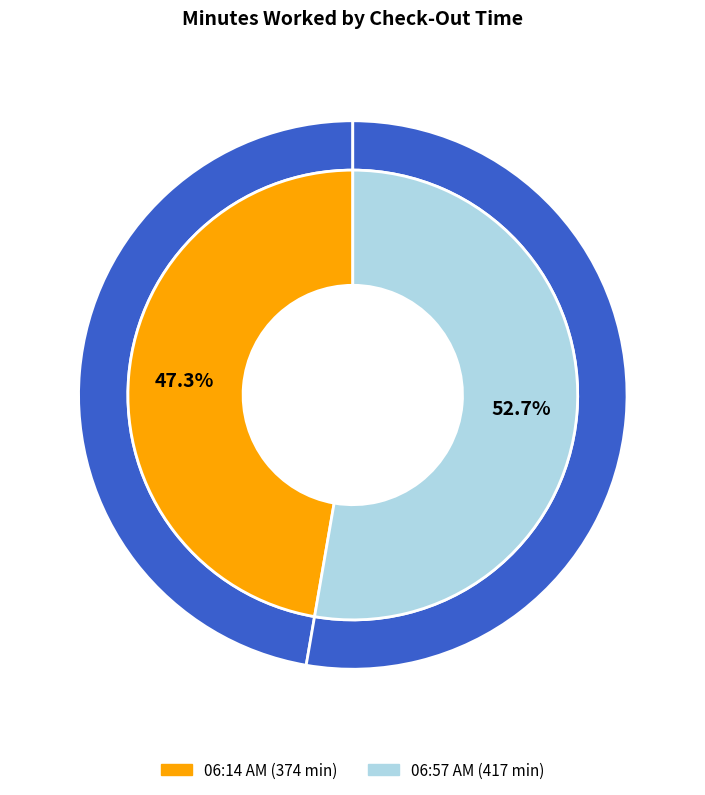

To the nearest percent, what is the combined percentage of 06:57 AM and 06:14 AM?

100%